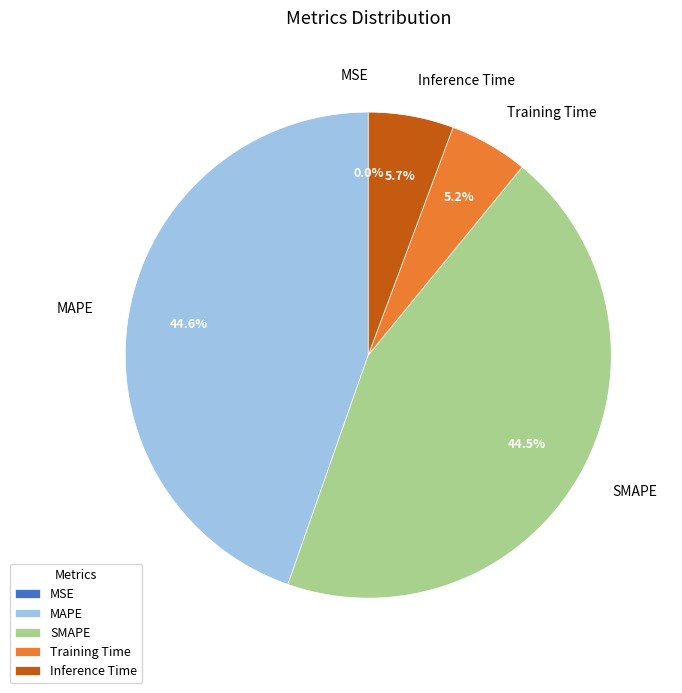

Does any single category account for the majority?

No